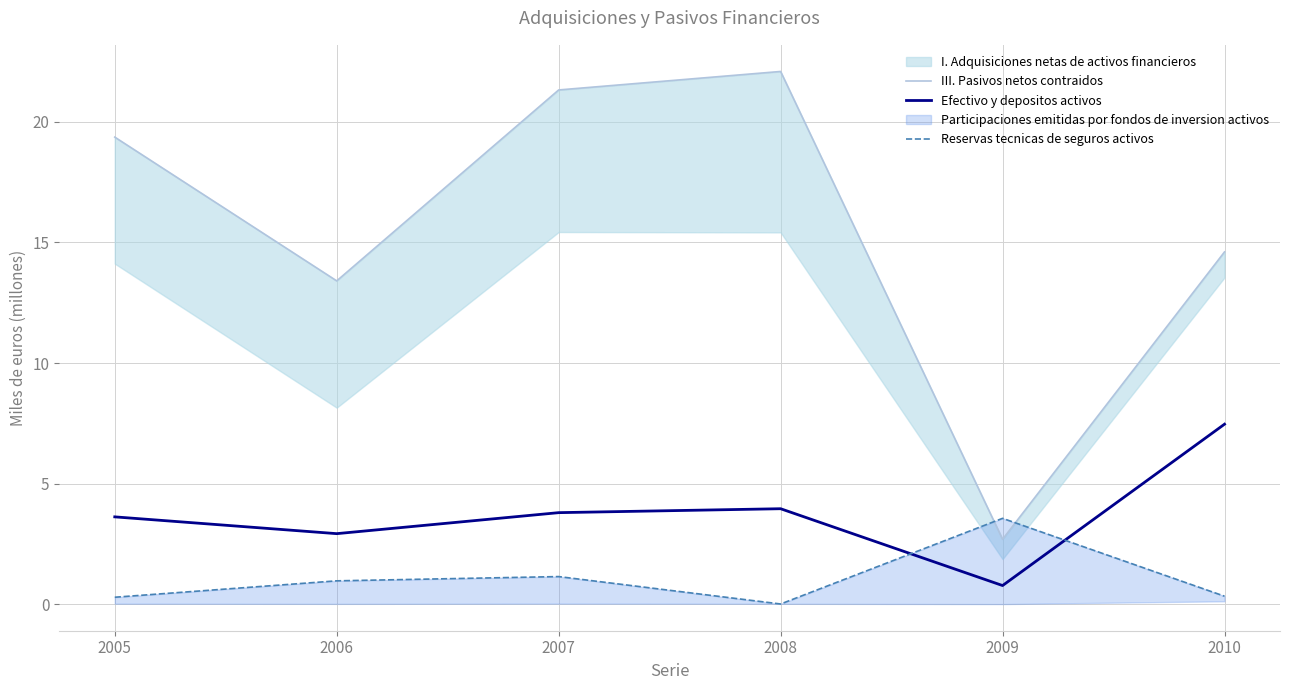

The Efectivo y depositos activos series shows 3.8 at 2007. True or false?

True